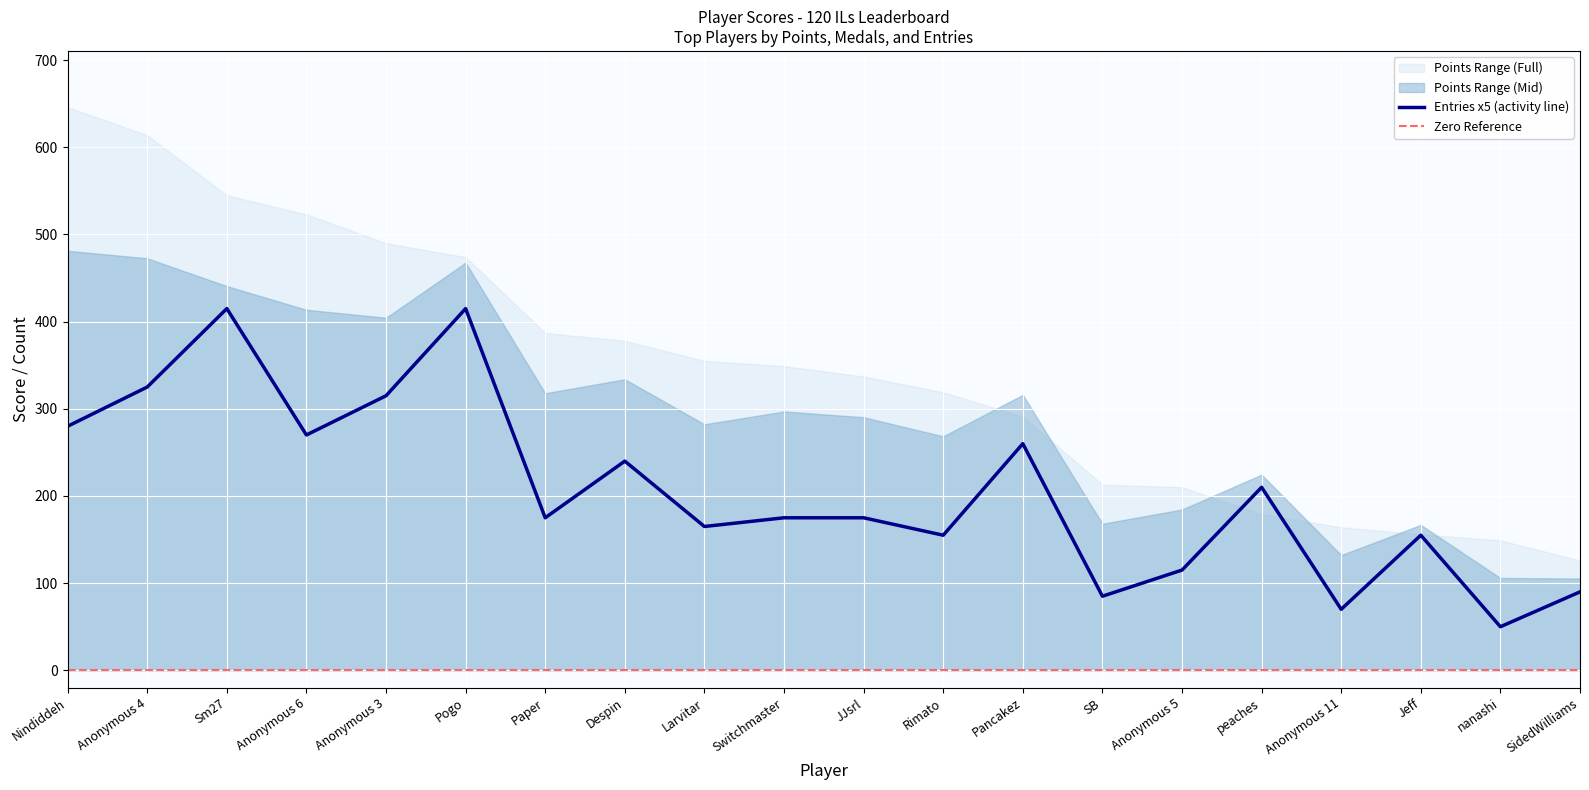

Which series changed the most between Larvitar and Anonymous 11?

Points